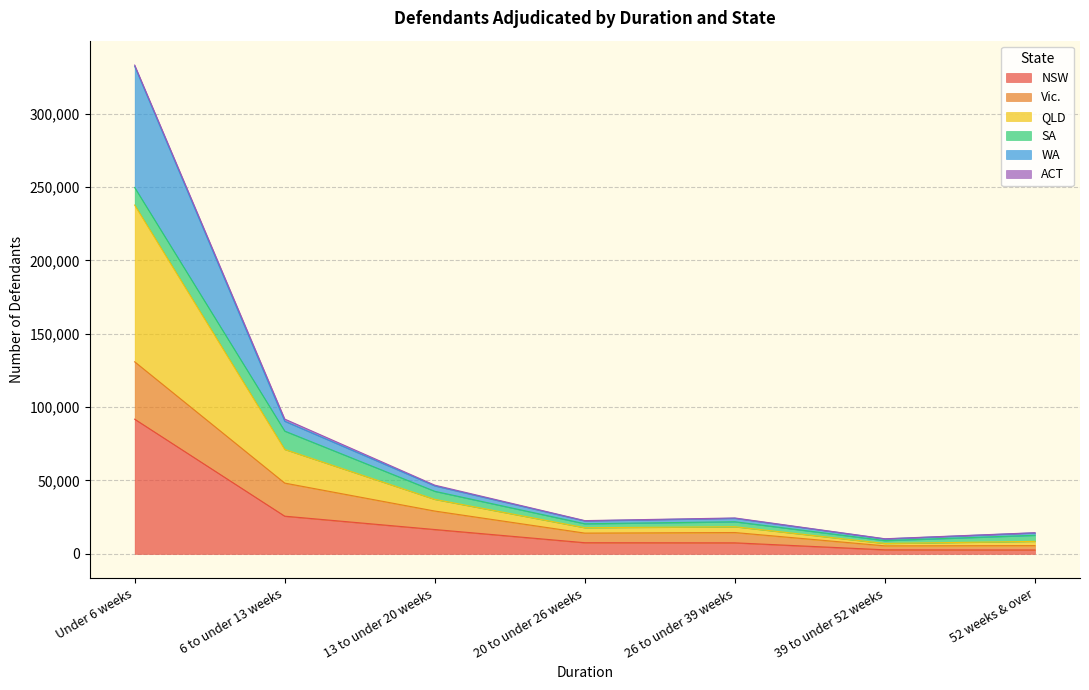

At which category does the chart reach its peak across all series?

Under 6 weeks